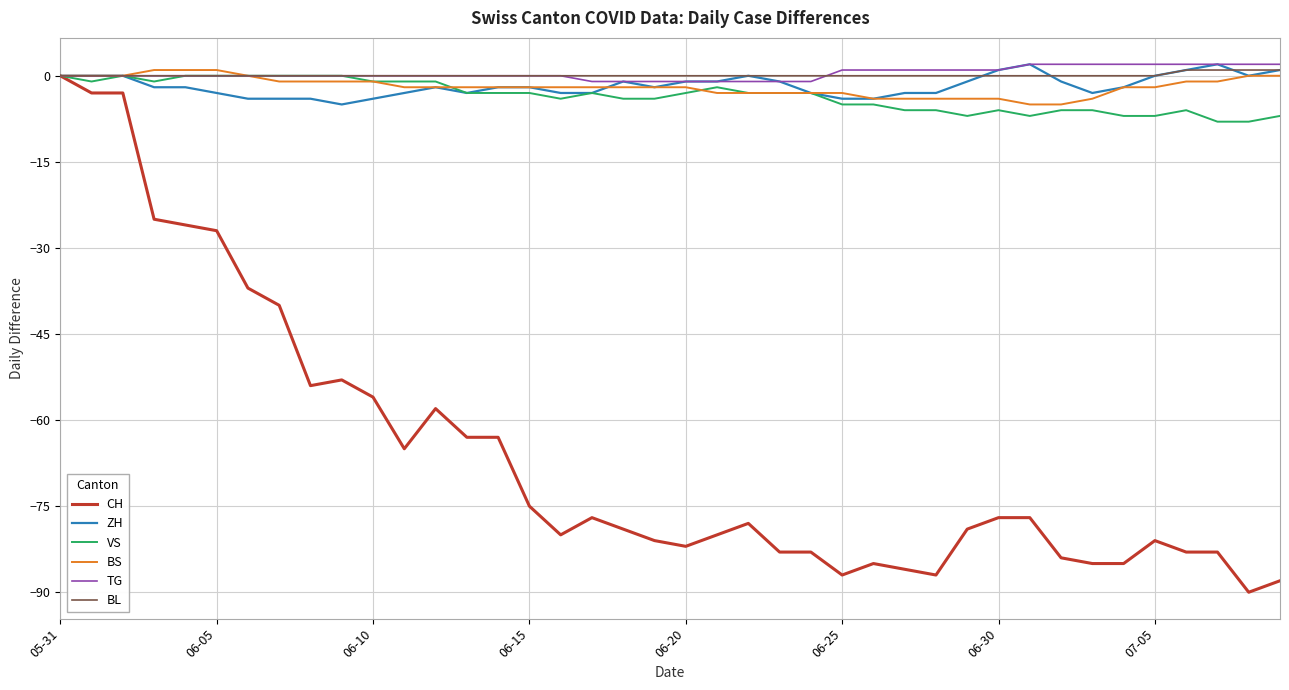

What is the smallest value displayed?

-90